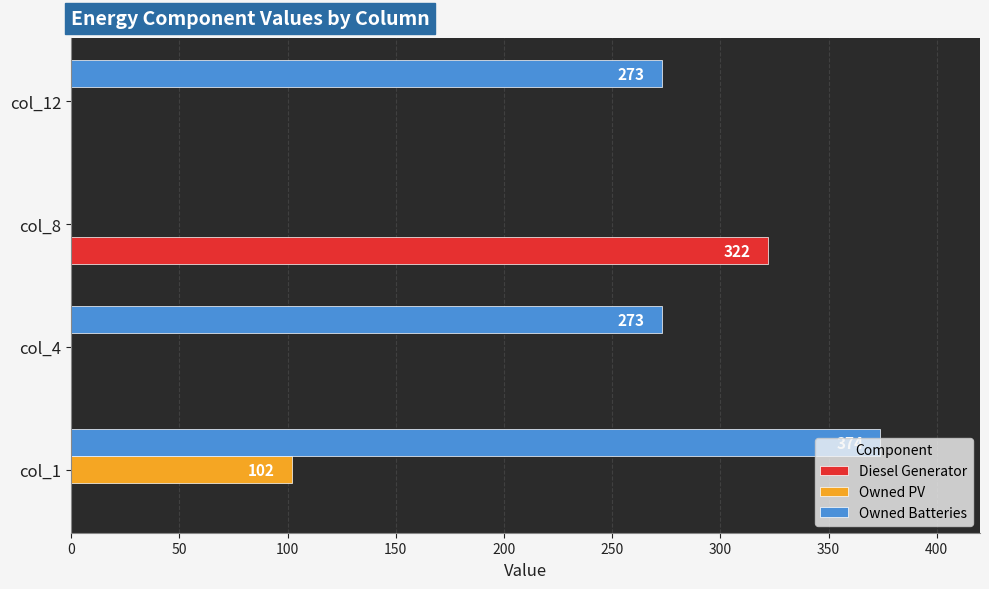

Is the value of Diesel Generator at col_8 greater than the value of Owned Batteries at col_1?

No